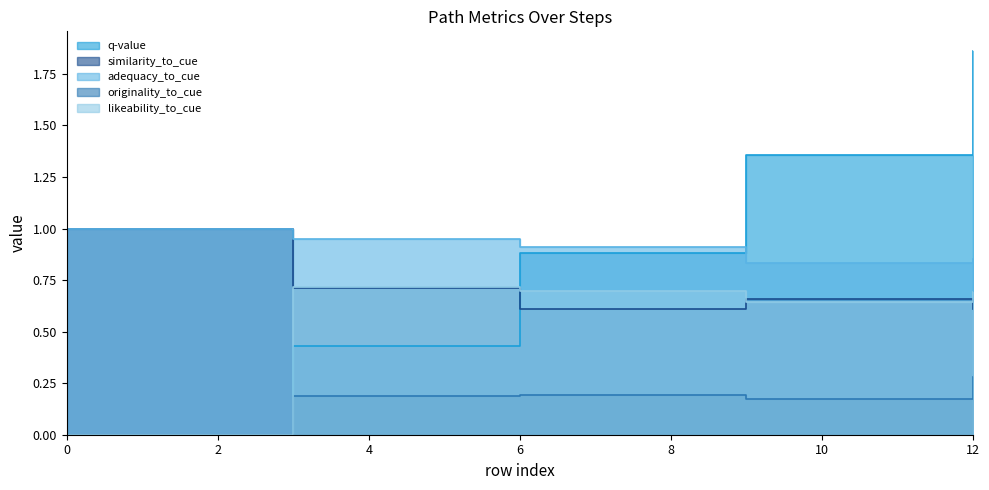

Rank the series at 9 from lowest to highest value.

originality_to_cue, likeability_to_cue, similarity_to_cue, adequacy_to_cue, q-value